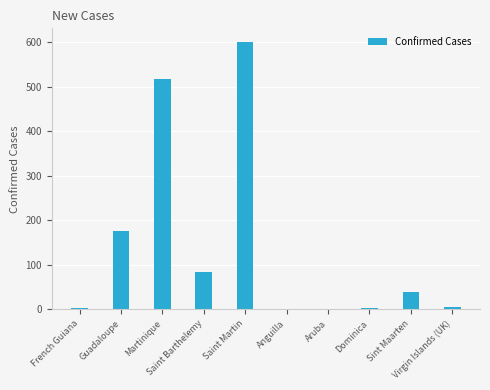

What is the sum of all values?

1432